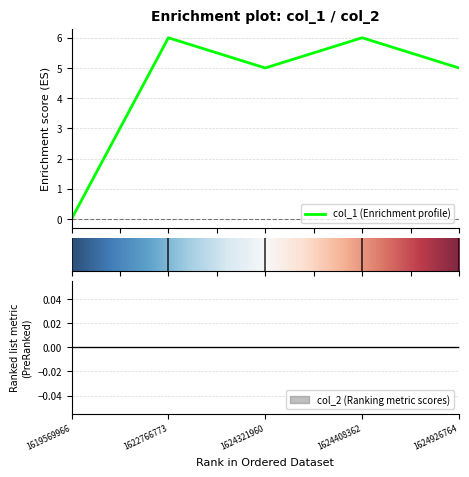

How many points are lower than both their immediate neighbors (excluding endpoints)?

1